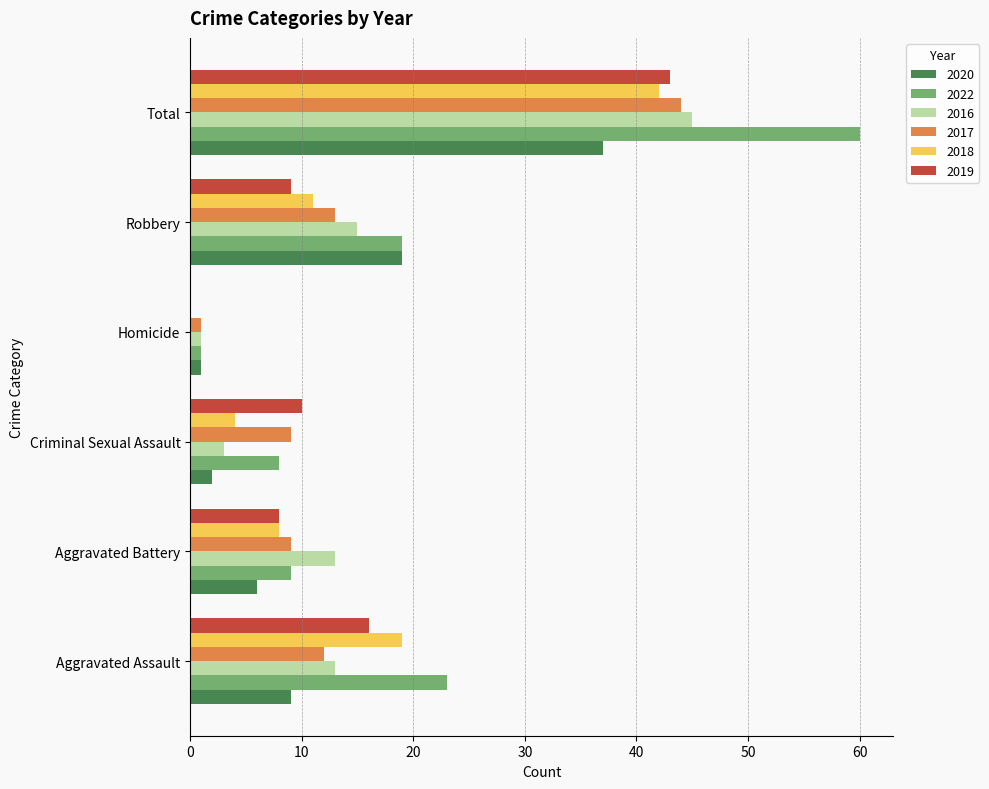

What is the total value across all series at Criminal Sexual Assault?

36